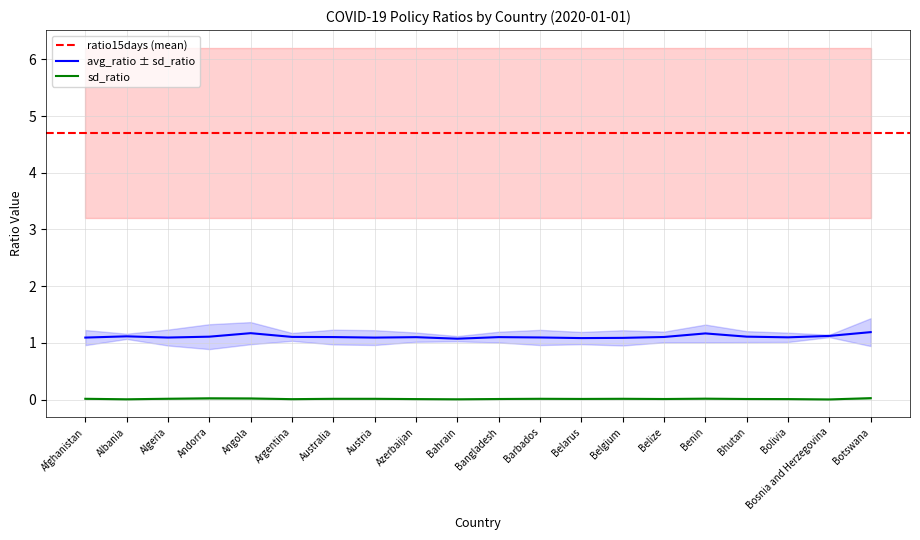

Which has a higher value, Botswana or Bosnia and Herzegovina?

Botswana